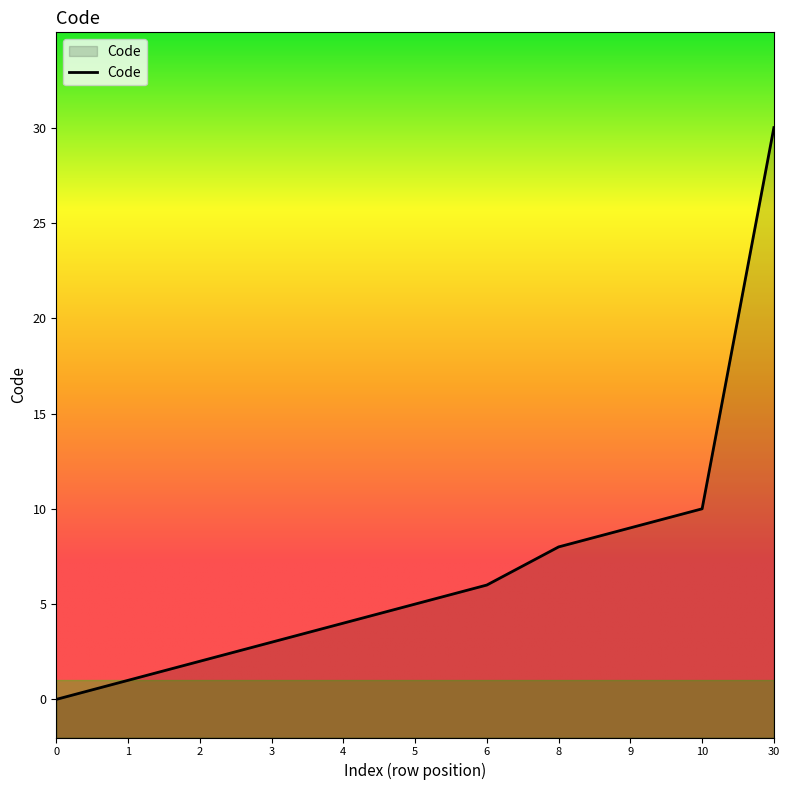

Where is the data nearest to the value 15?

10